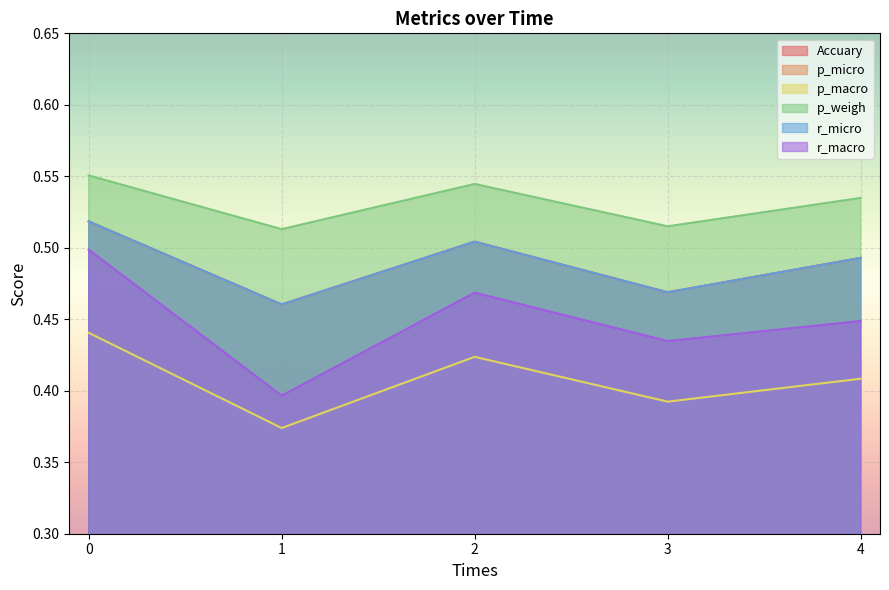

What is the value of the r_micro point at the 2nd from the left?

0.5